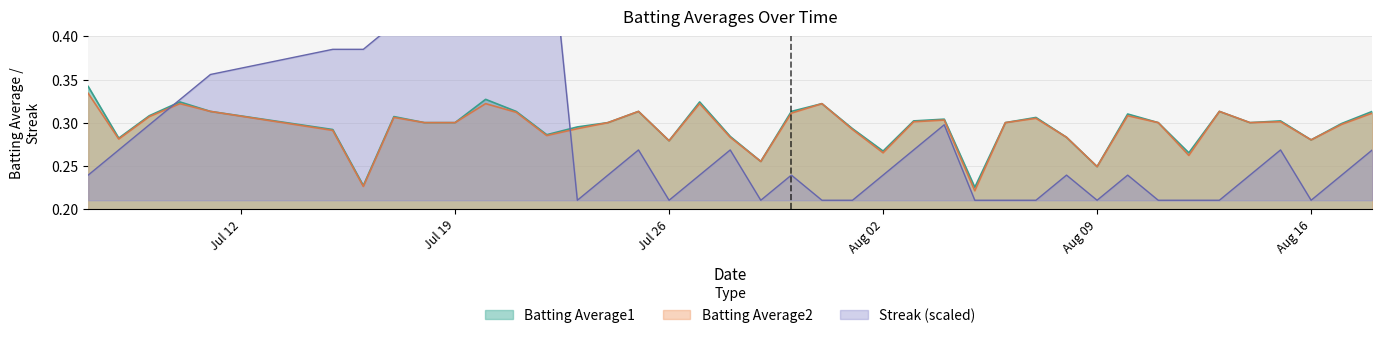

How many categories are shown in the chart?

40